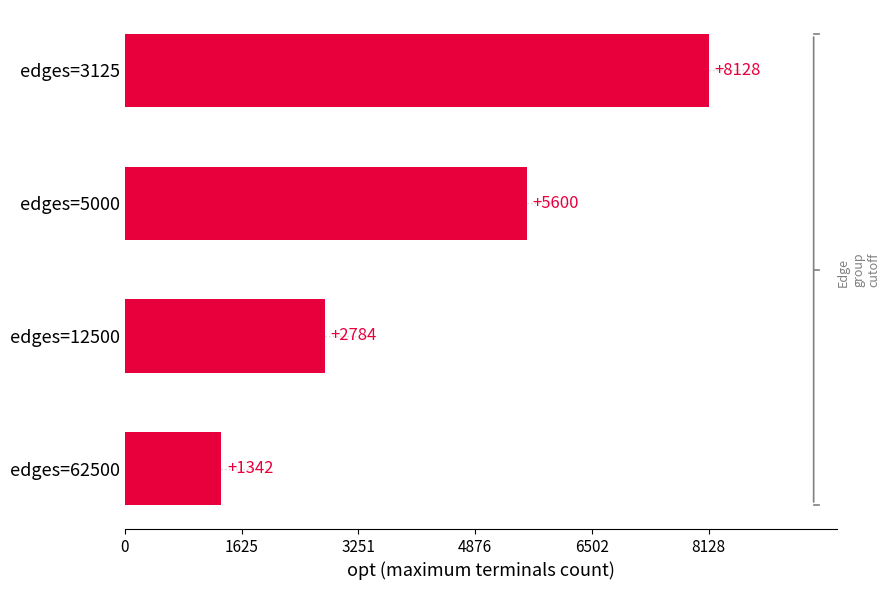

How many distinct data groups are displayed?

1